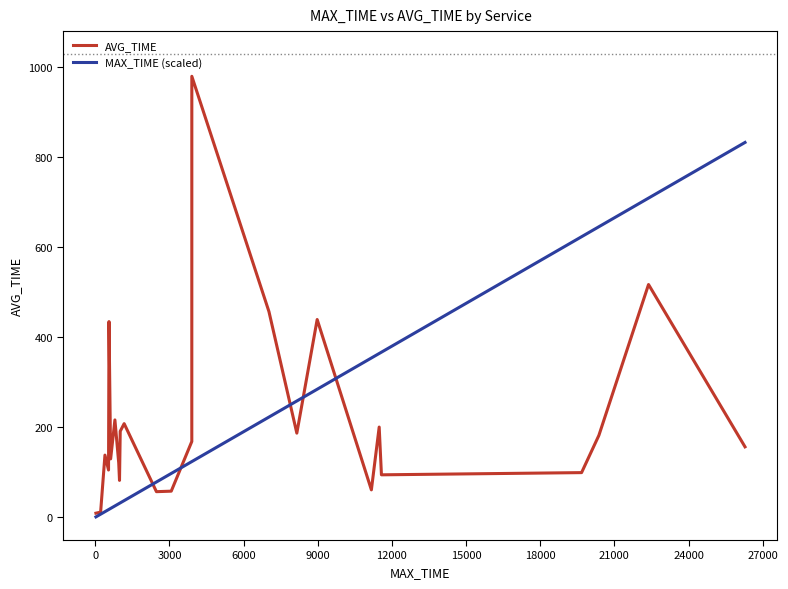

Rank the series by their maximum value, from lowest to highest.

MAX_TIME (scaled), AVG_TIME